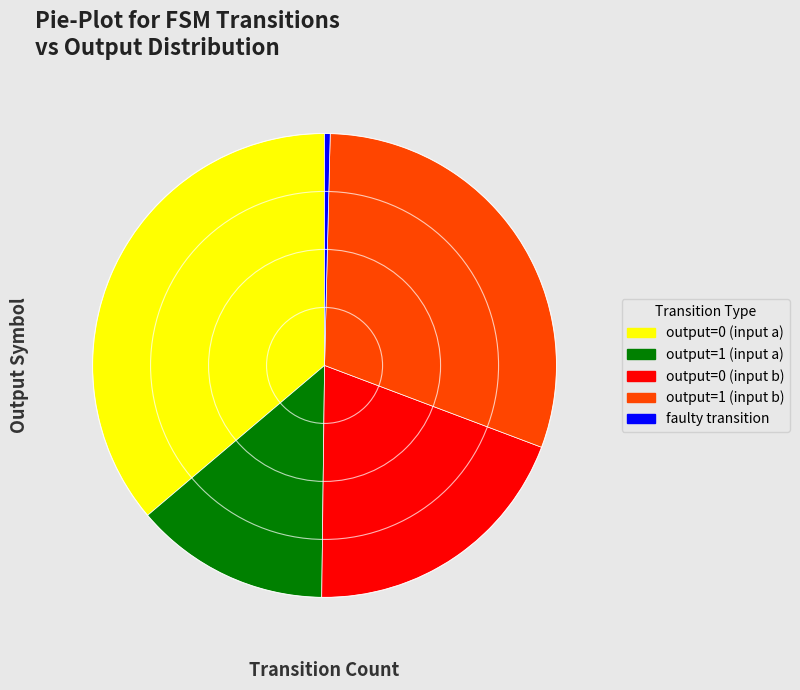

Is there any slice that represents more than half of the pie?

No